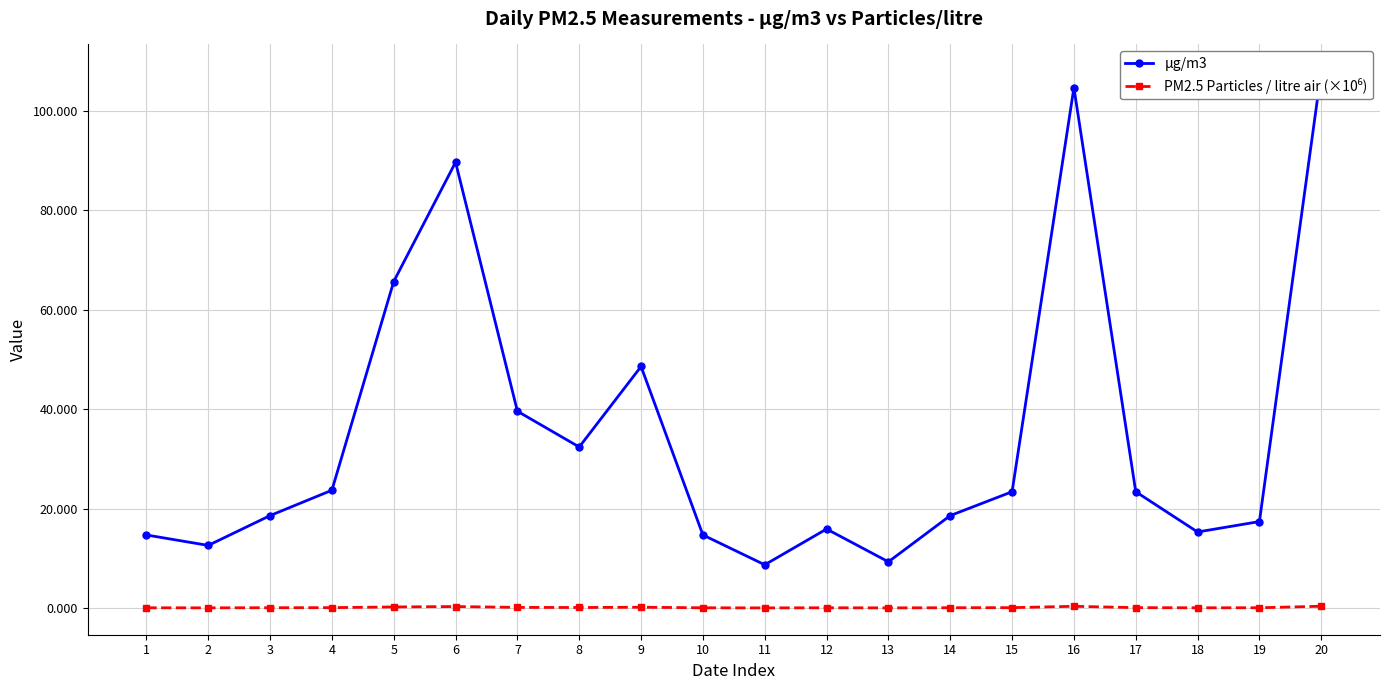

Is the value of μg/m3 at 3 greater than the value of PM2.5 Particles / litre air (×10⁶) at 16?

Yes